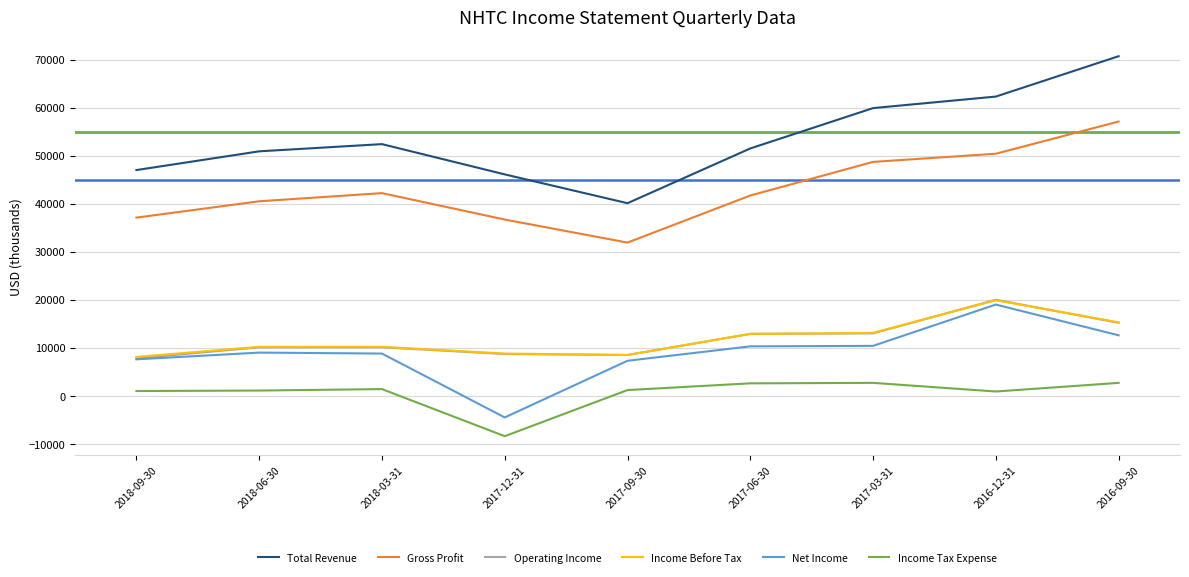

Is the value of Income Tax Expense at 2017-06-30 greater than the value of Net Income at 2016-12-31?

No